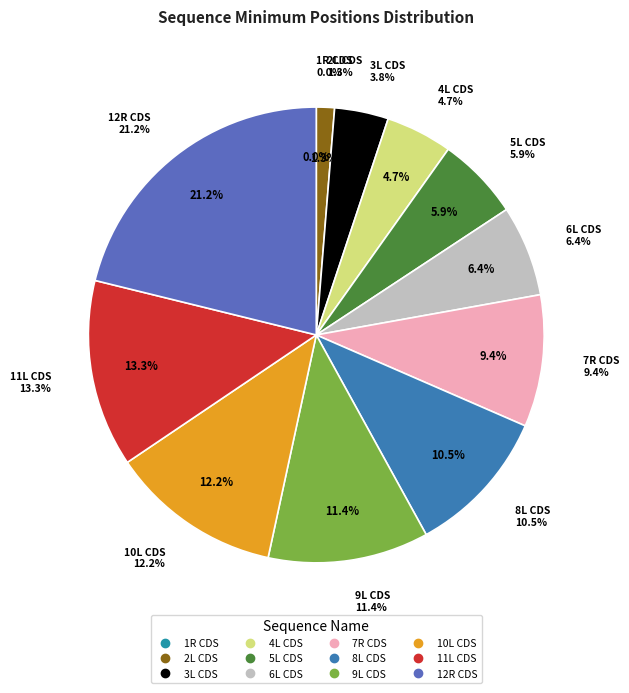

Which slice is the smallest?

1R CDS